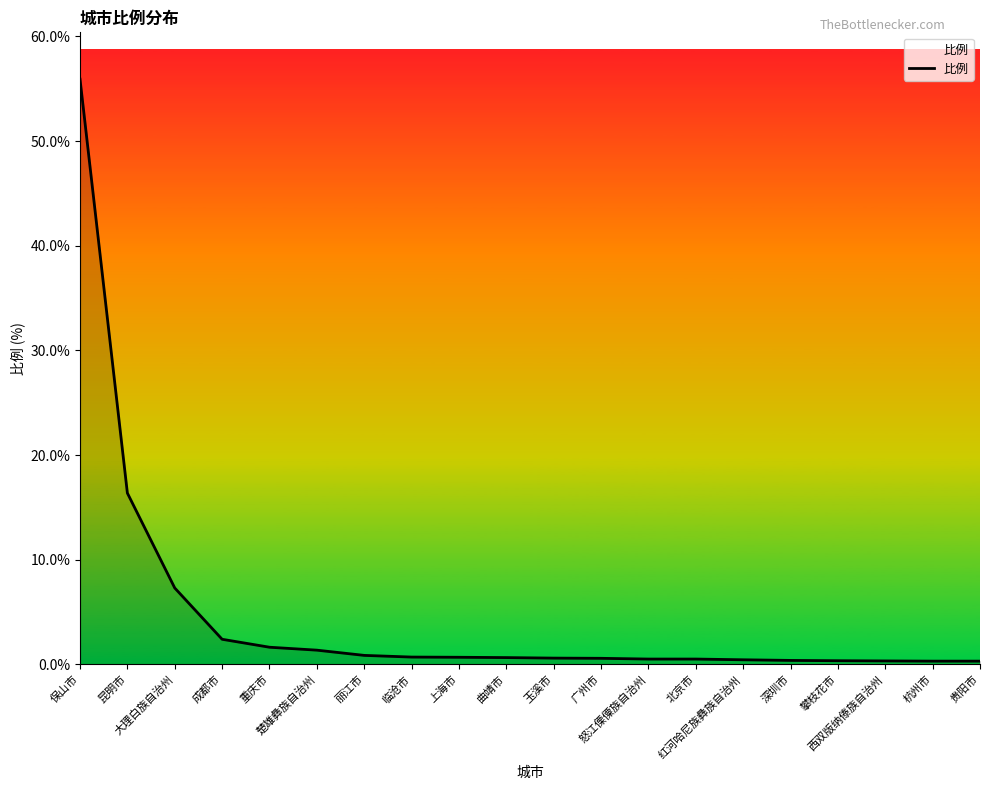

How many series are shown in this chart?

1